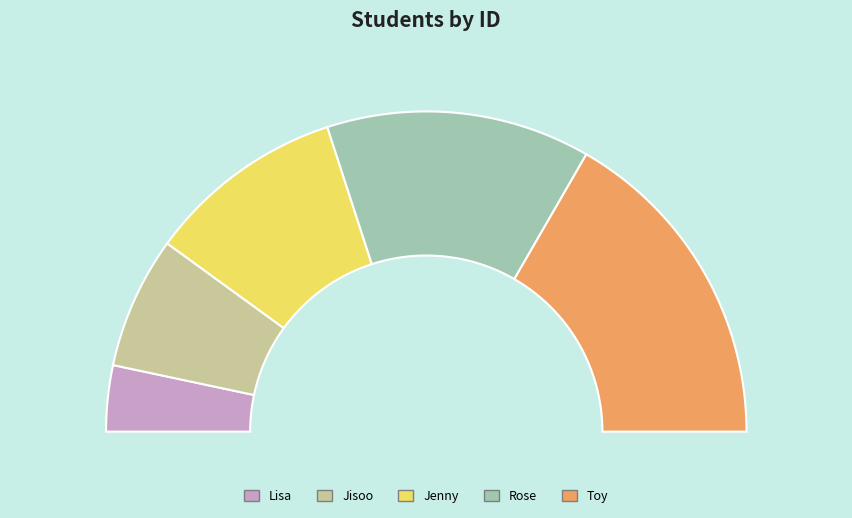

What percentage do Jenny and Rose together represent?

46.7%